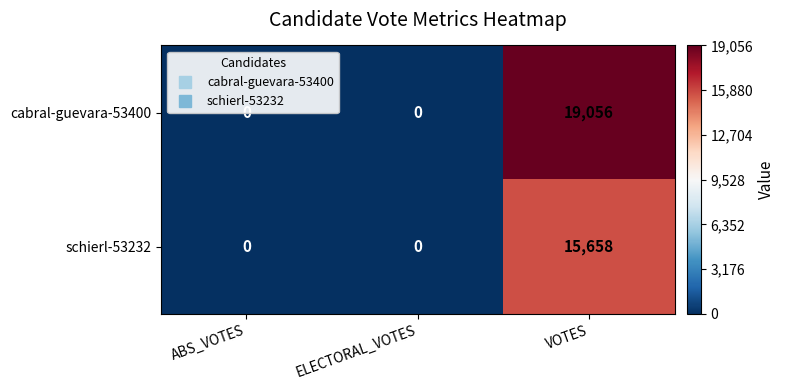

At which label does cabral-guevara-53400 reach its peak?

VOTES